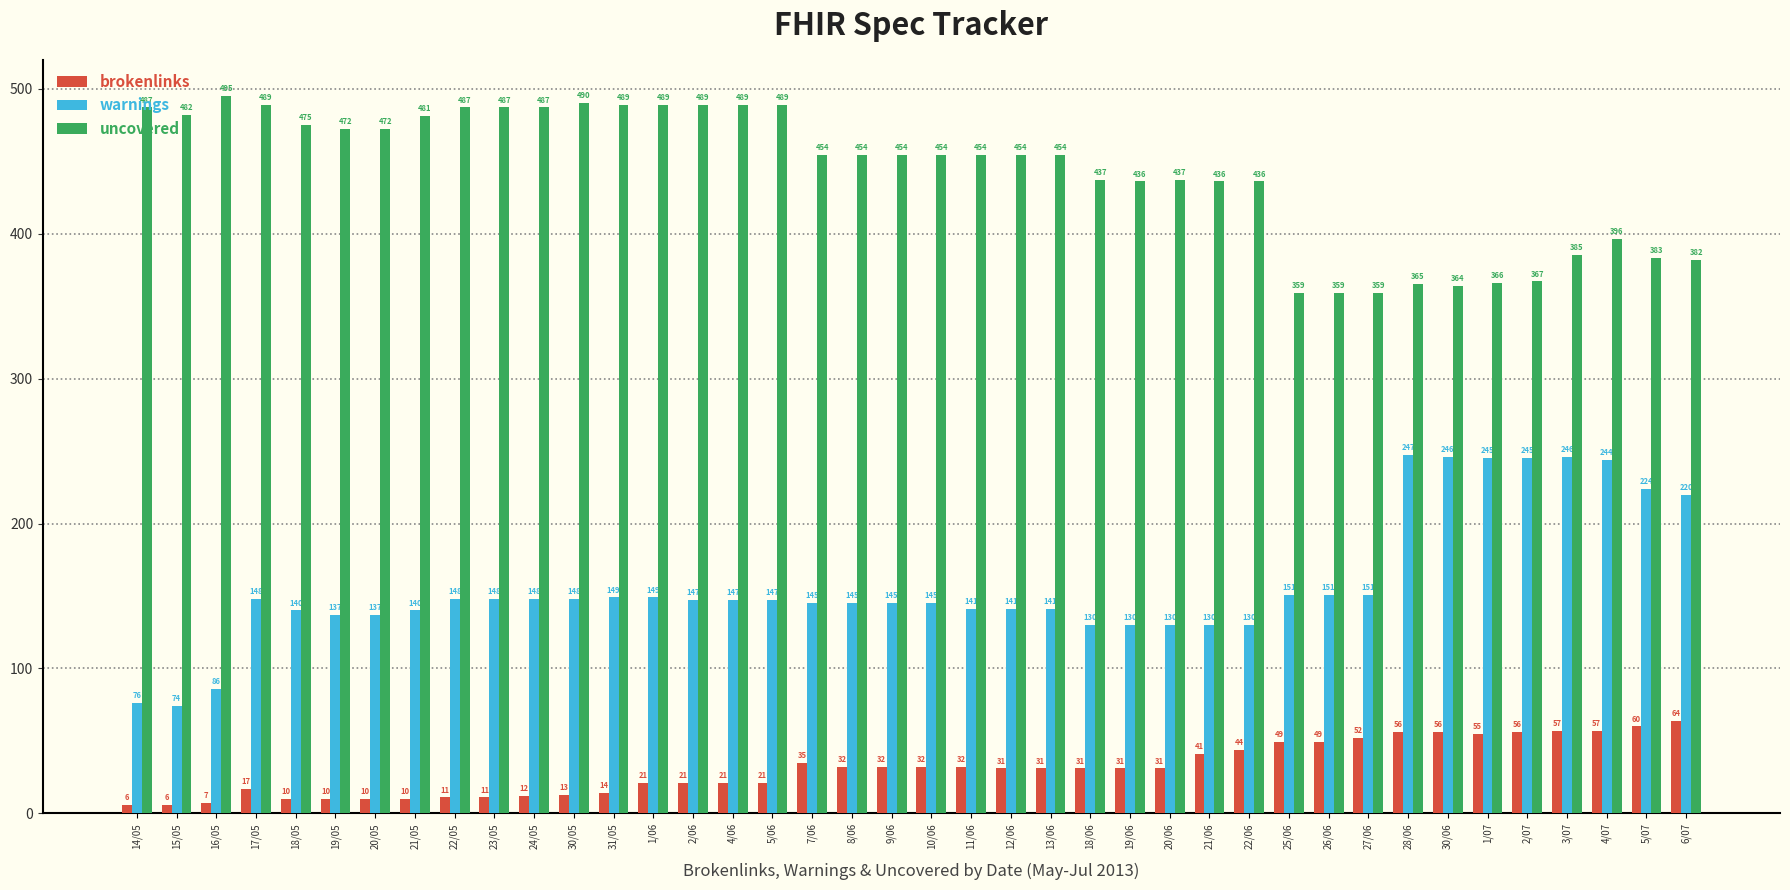

What is the label of the 21st bar from the left?

10/06